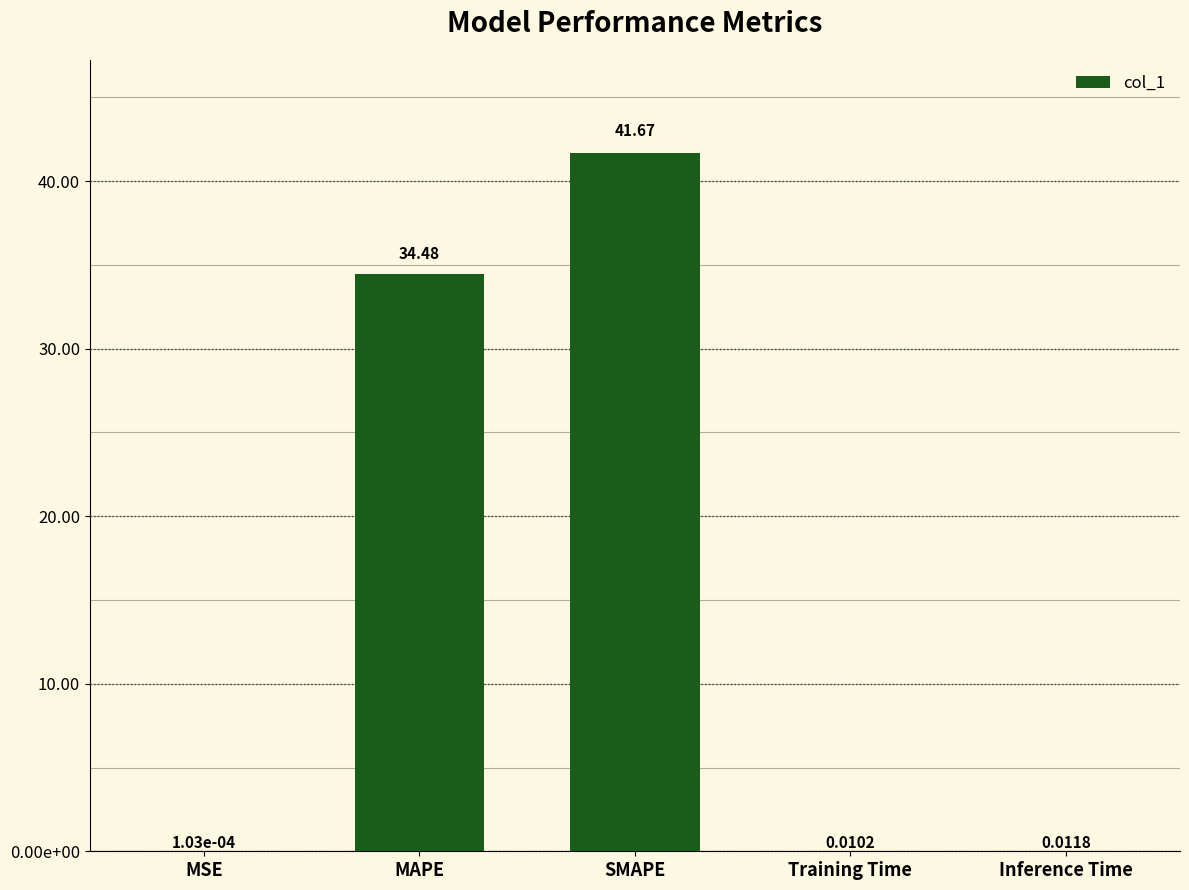

List the labels in order of value, smallest first.

MSE, Training Time, Inference Time, MAPE, SMAPE